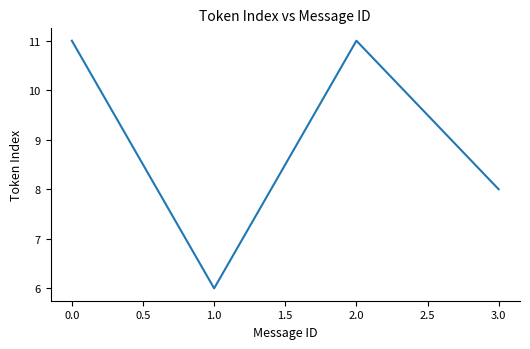

What position from the left is 2.0?

3